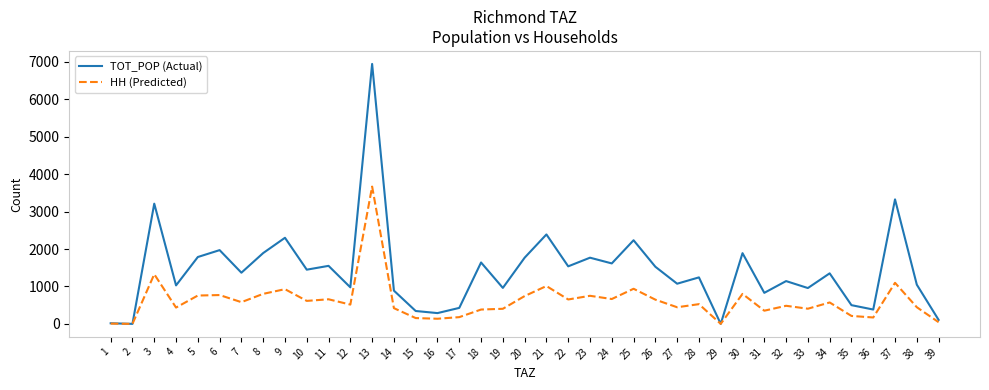

The value of TOT_POP (Actual) at 9 is 618. True or false?

False